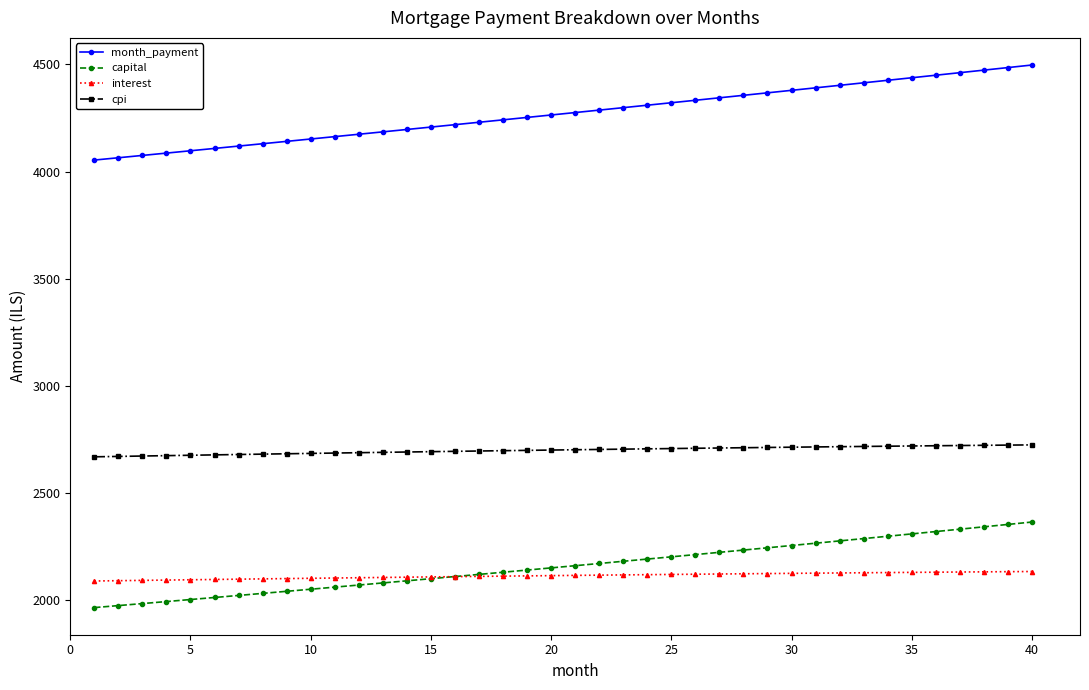

What is the smallest value displayed?

1964.8